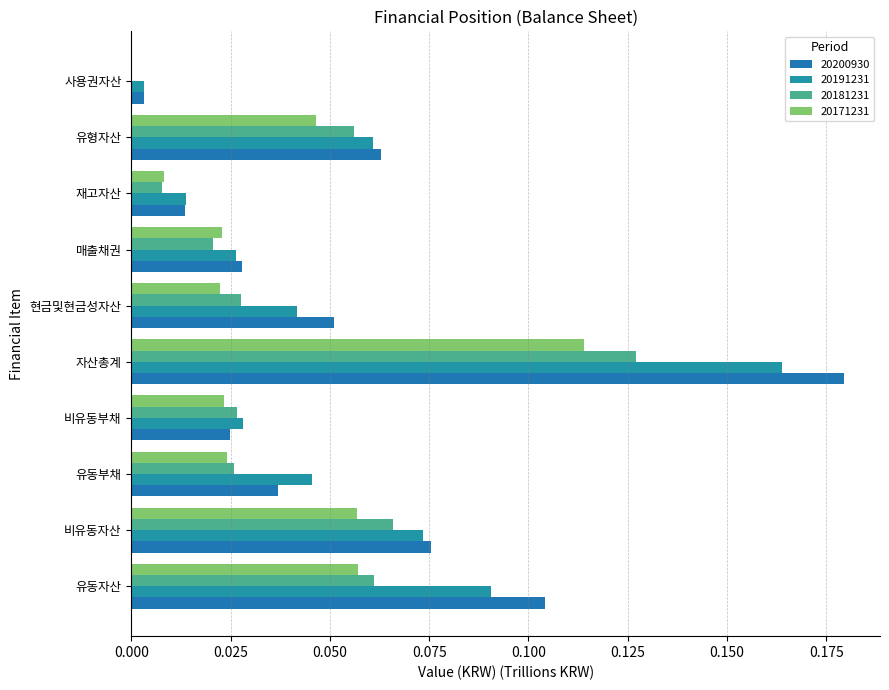

At which label does 20191231 reach its peak?

자산총계